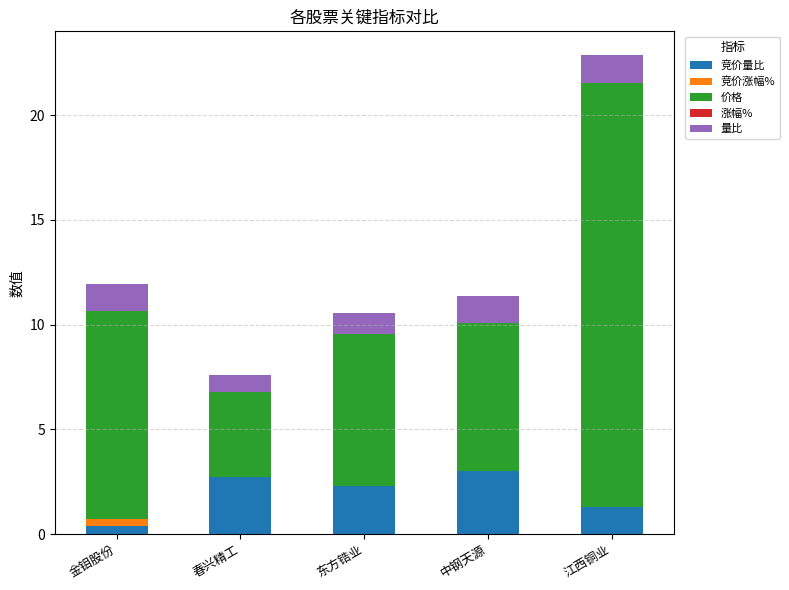

What is the total value across all series at 江西铜业?

22.9